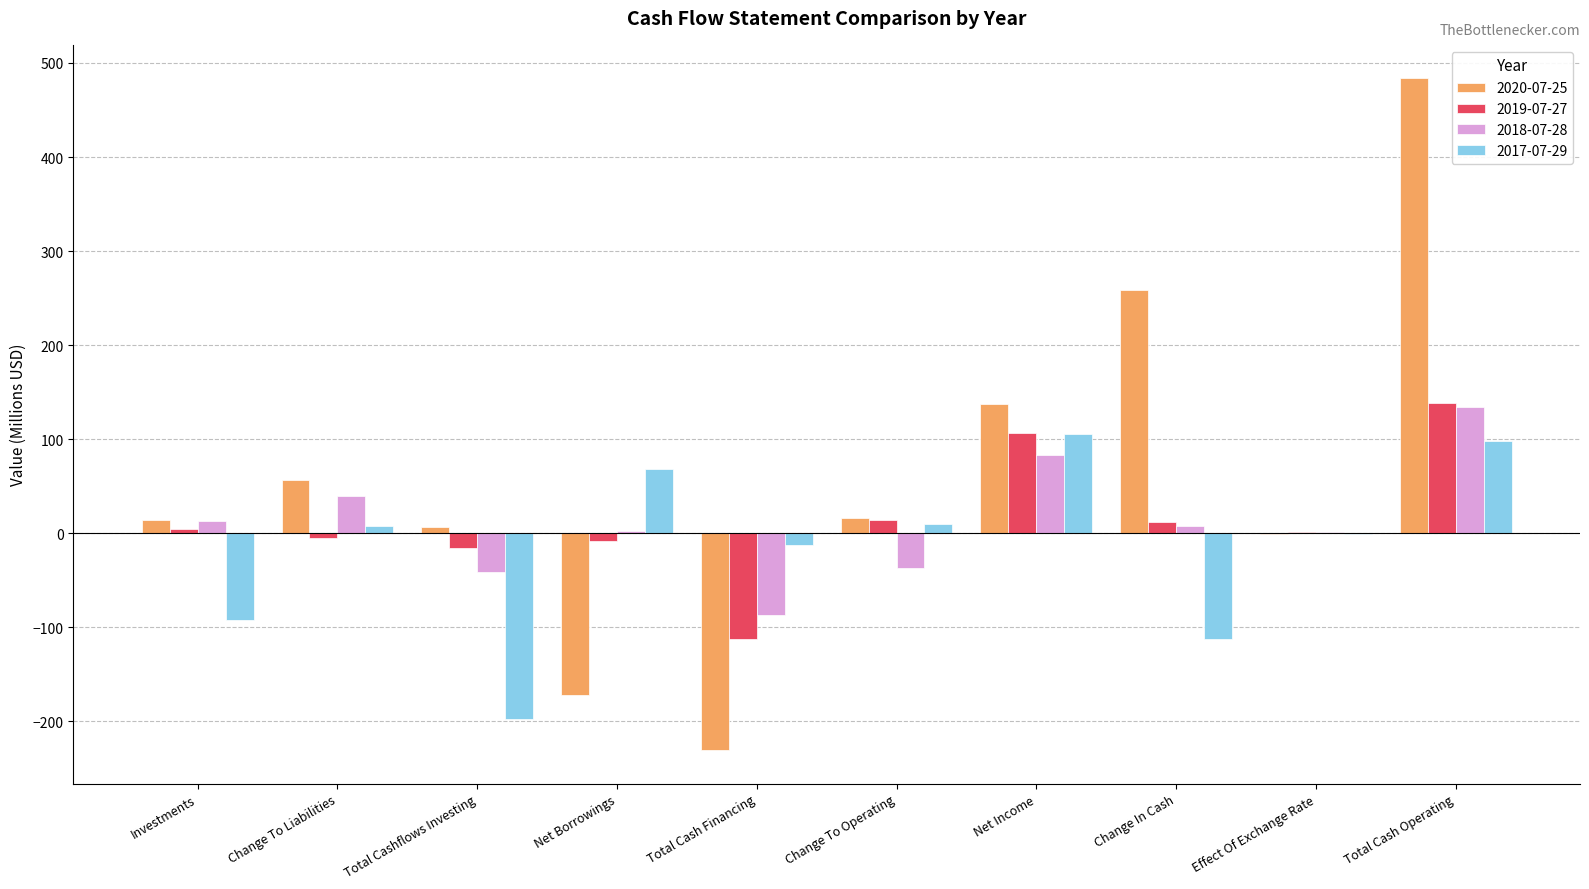

How many values in the 2020-07-25 series exceed 15?

5